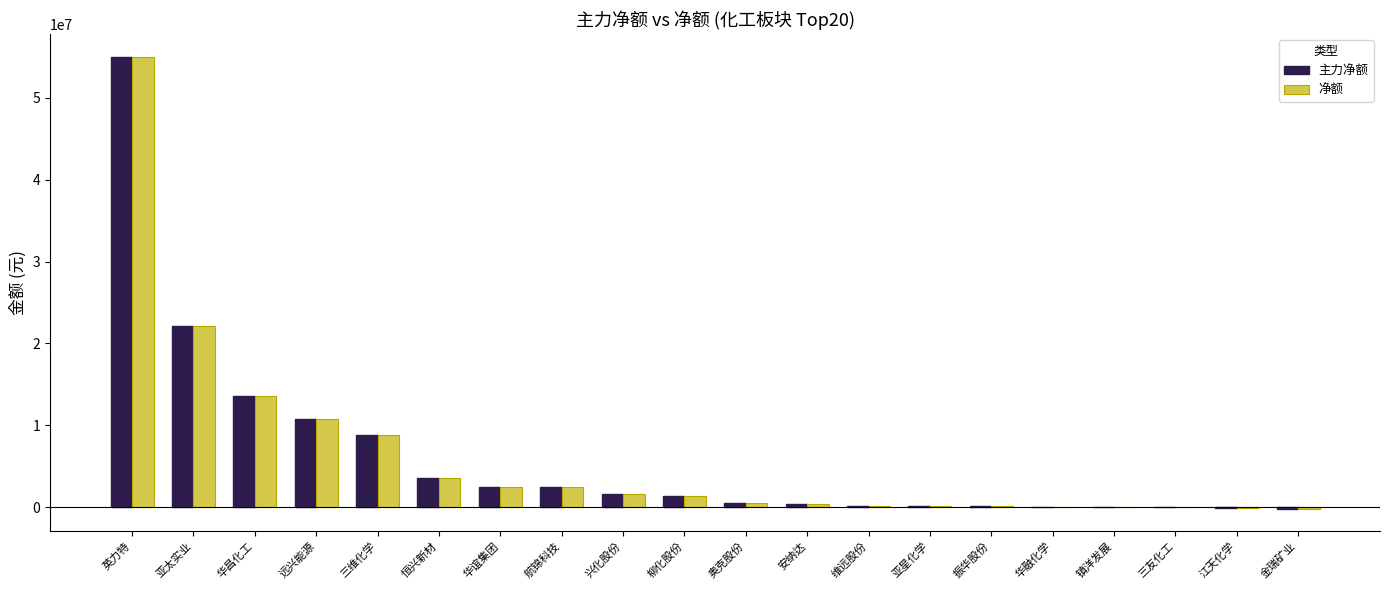

What is the sum of all 净额 values?

123829367